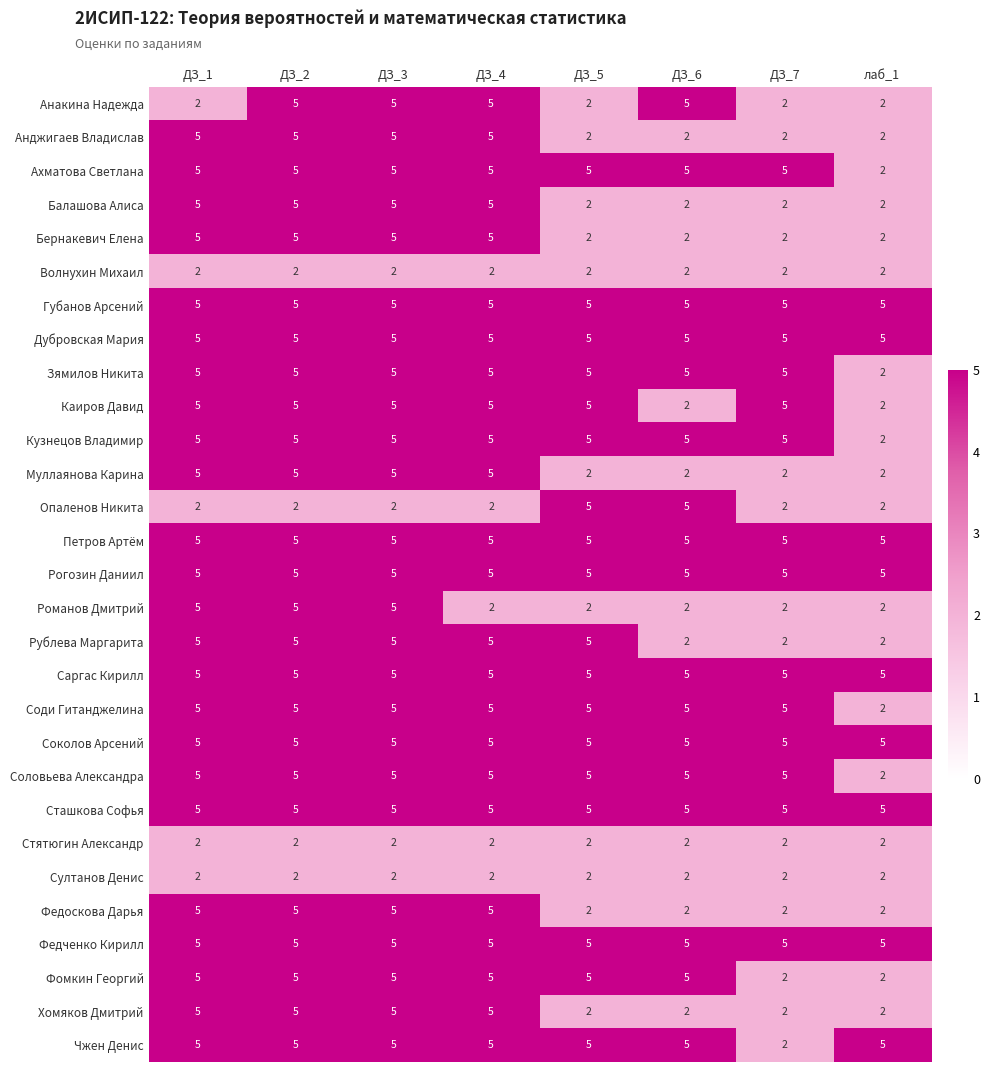

What value does the Петров Артём series have at ДЗ_7?

5